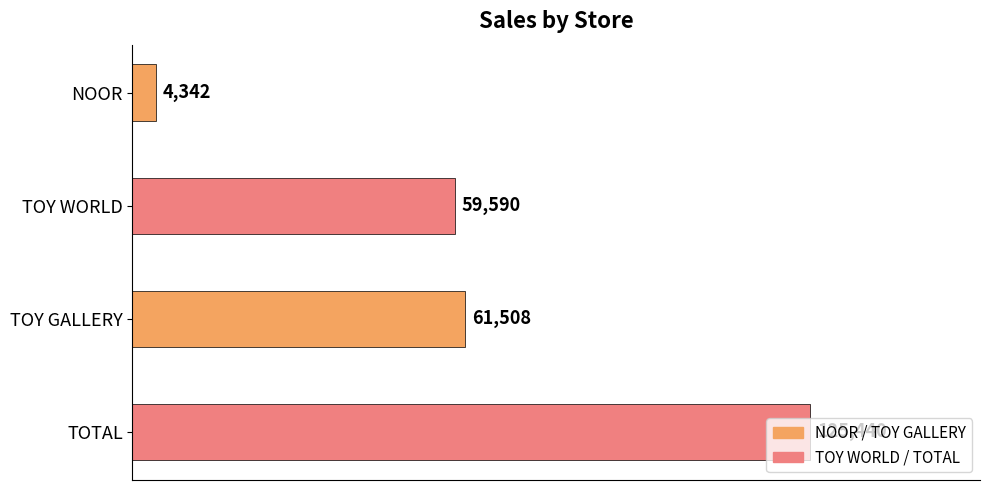

What is the maximum value shown in the chart?

125440